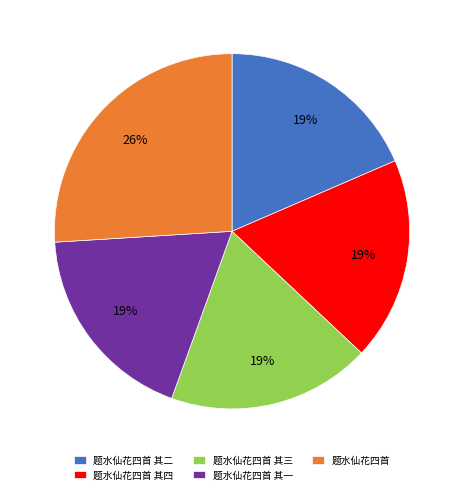

How many slices are in this pie chart?

5